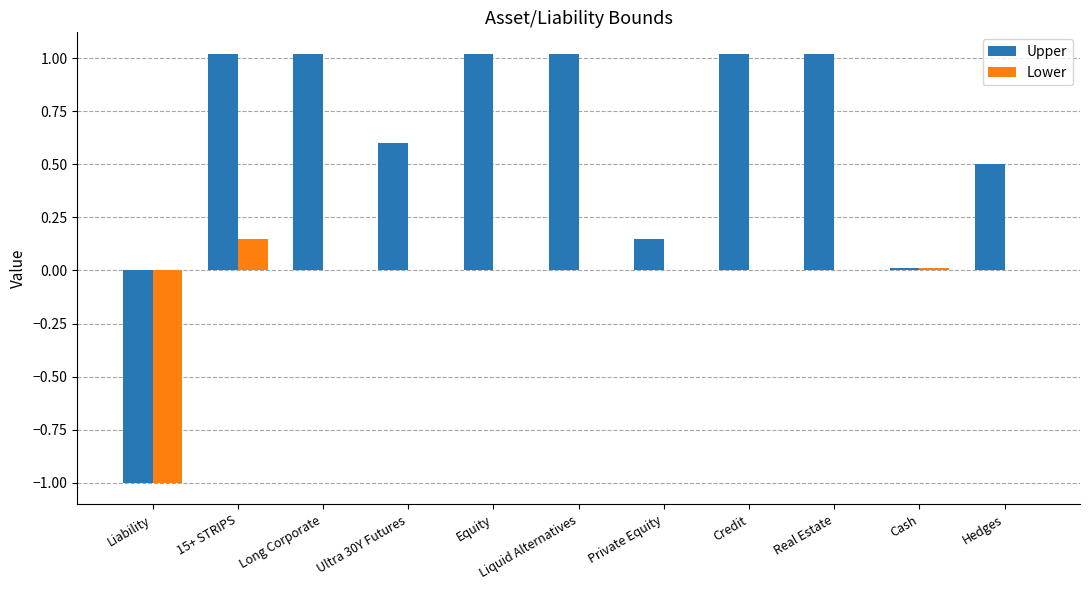

True or false: Upper has a value of -1.0 at Liability.

True